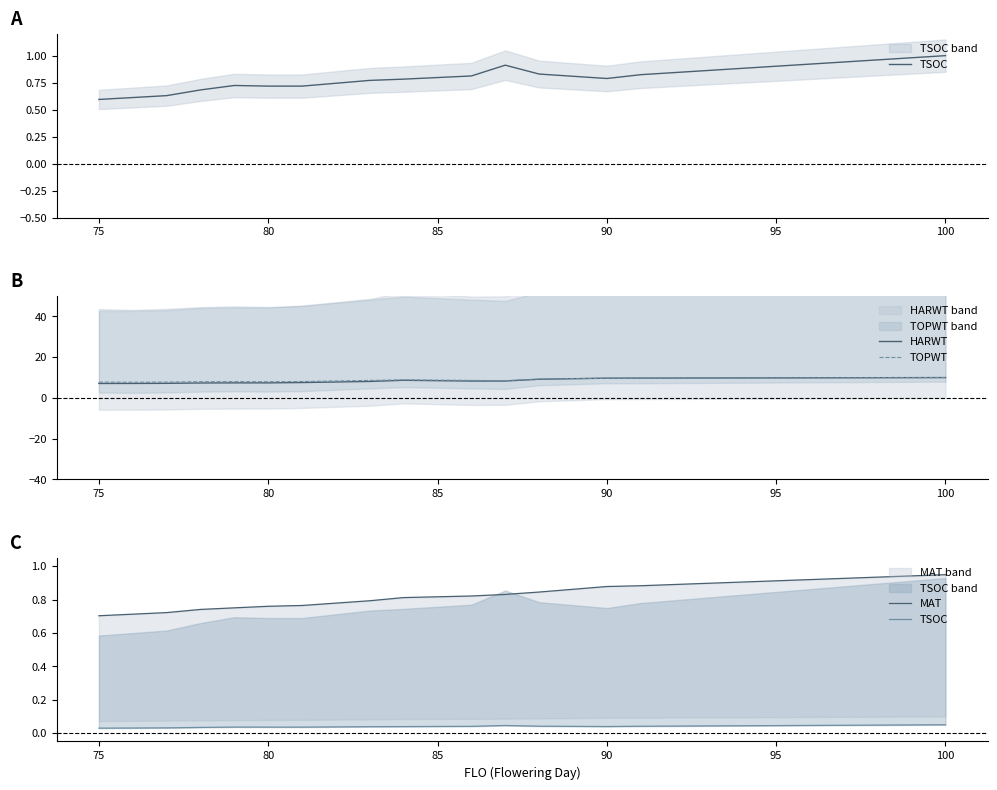

Reading right to left, what are all the values shown in this chart?

TSOC: 0.1	0.0	0.0	0.0	0.0	0.0	0.0	0.0	0.0	0.0	0.0	0.0	0.0	0.0	0.0
HARWT: 10.0	9.7	9.7	9.2	8.3	8.3	8.7	8.1	7.6	7.4	7.4	7.3	7.2	7.1	7.1
TOPWT: 10.0	9.7	9.7	9.3	8.5	8.6	8.9	8.6	8.1	8.0	8.0	8.0	7.8	7.7	7.8
MAT: 1.0	0.9	0.9	0.8	0.8	0.8	0.8	0.8	0.8	0.8	0.8	0.7	0.7	0.7	0.7